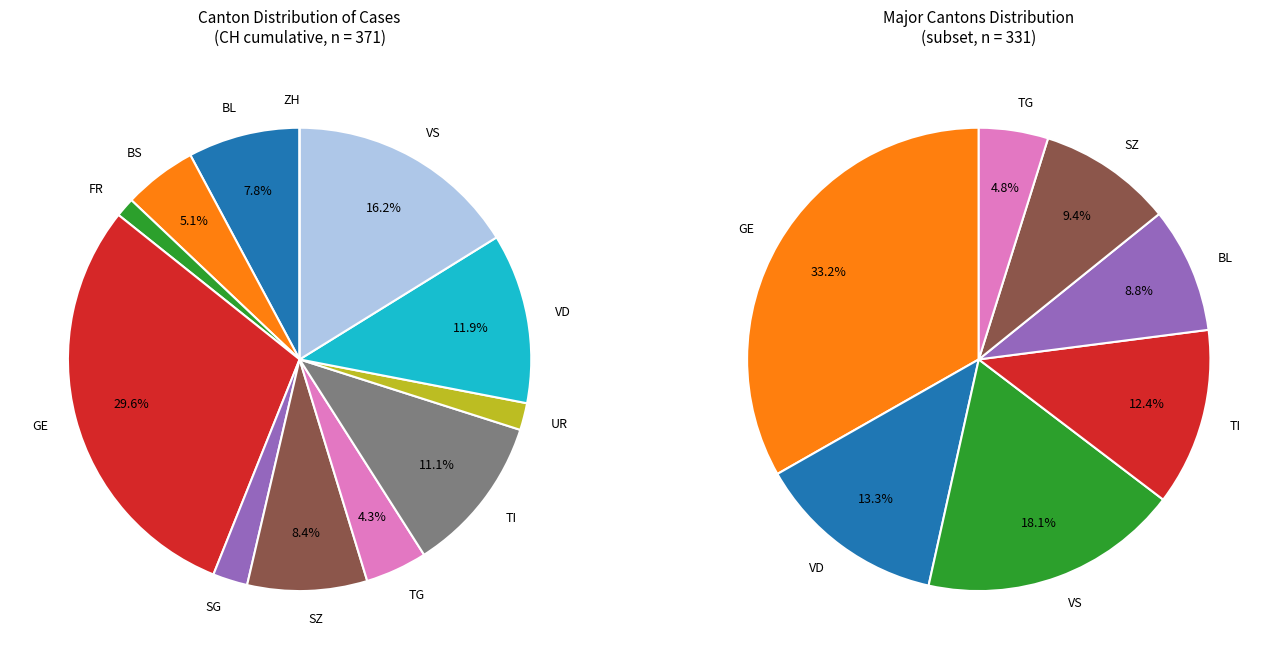

Which category has the smallest portion of the pie?

ZH